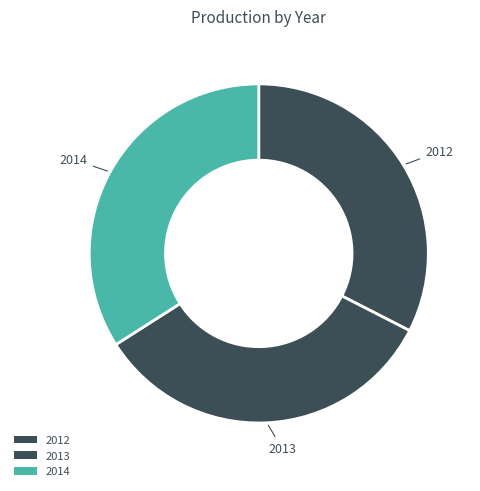

How many slices are in this pie chart?

3